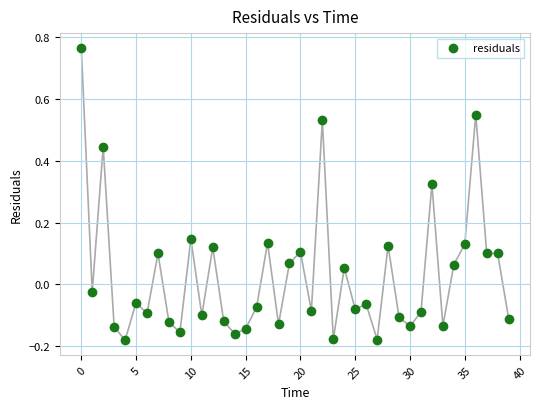

What is the range of Y values (max minus min)?

0.9